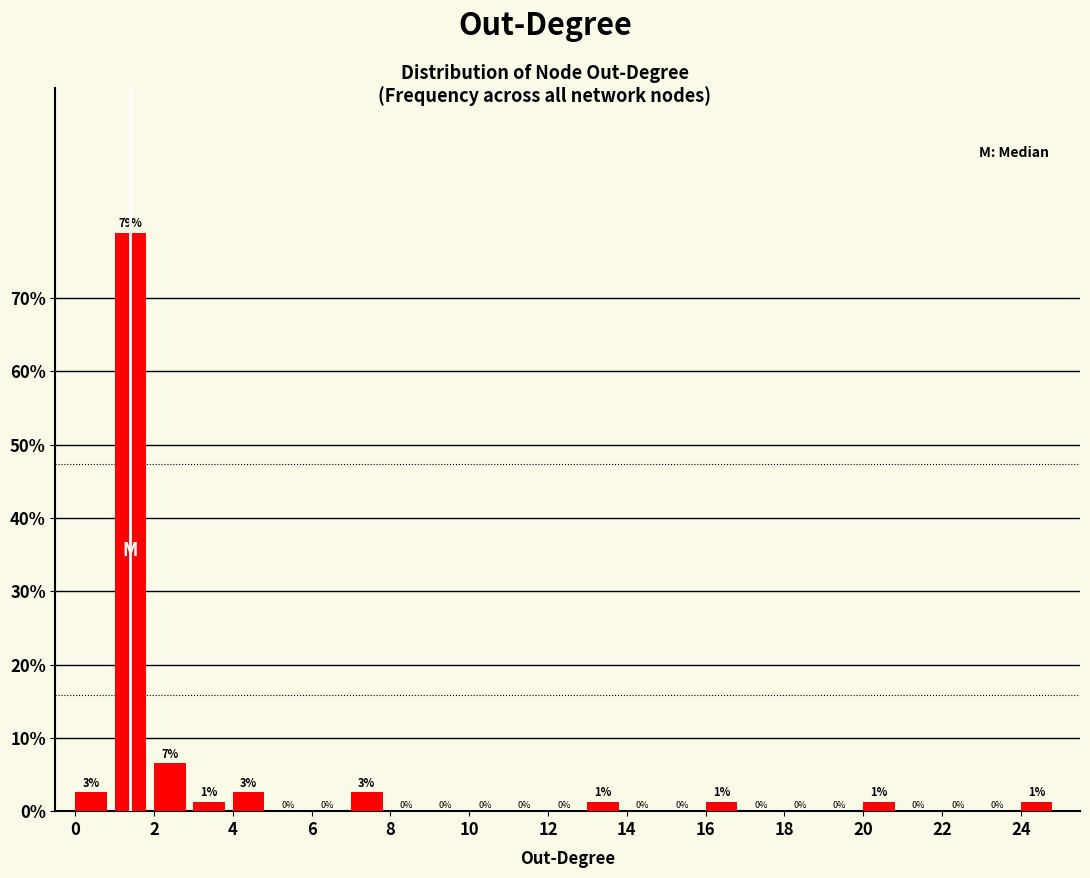

Over which range of the x-axis is the bar tallest?

1 to 2